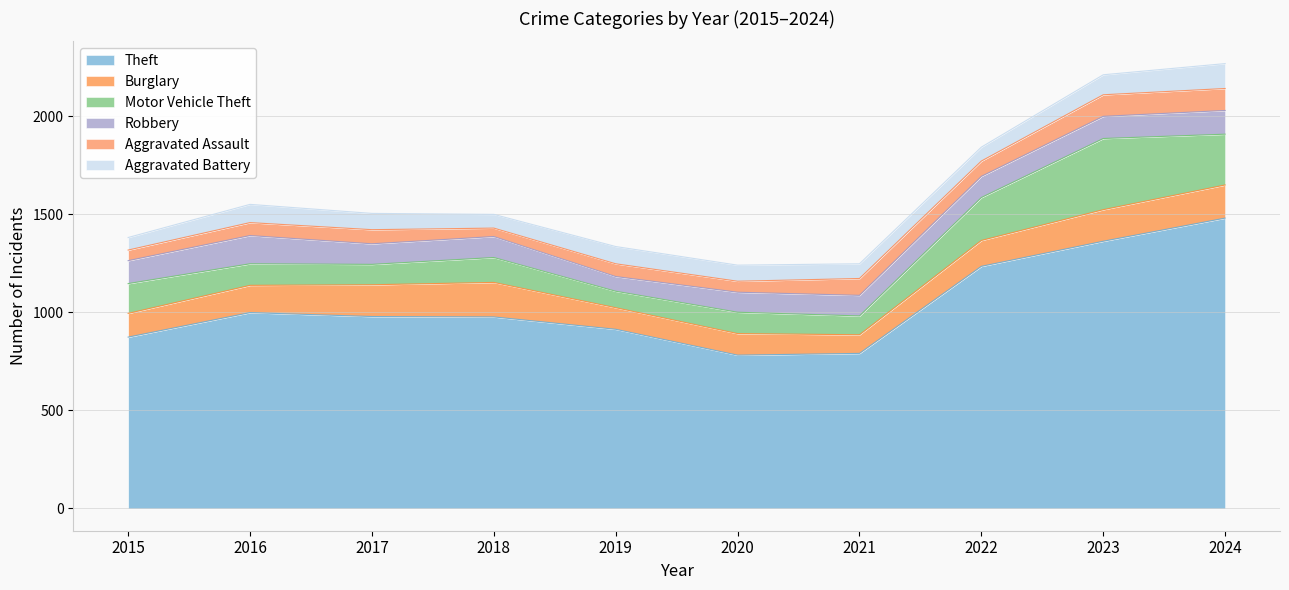

Count the number of data series in this chart.

6